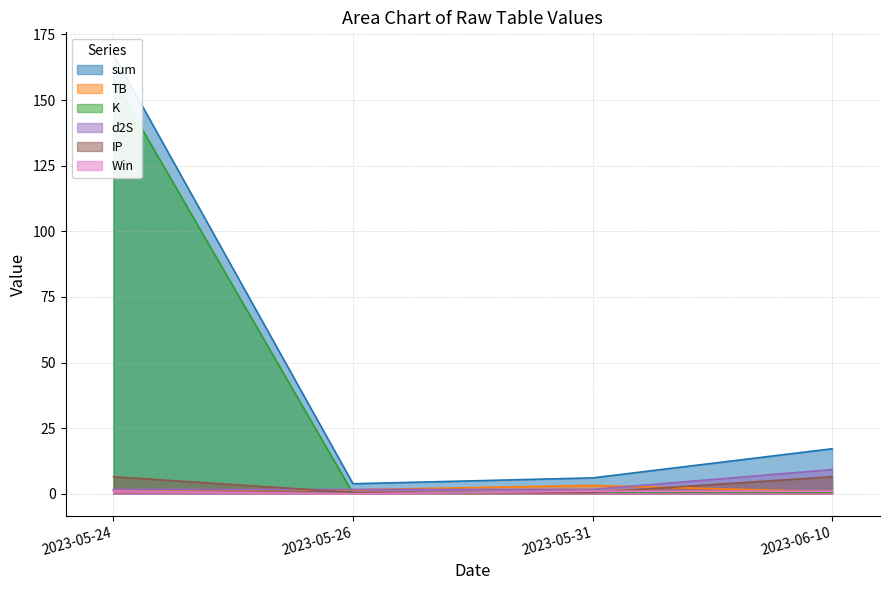

At which label does TB first exceed 1?

2023-05-24